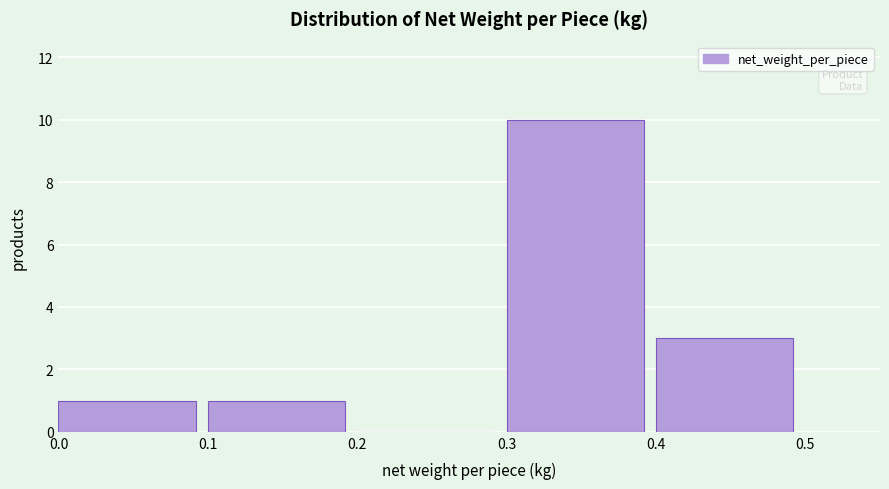

Which range on the x-axis has the tallest bar?

0.3 to 0.4